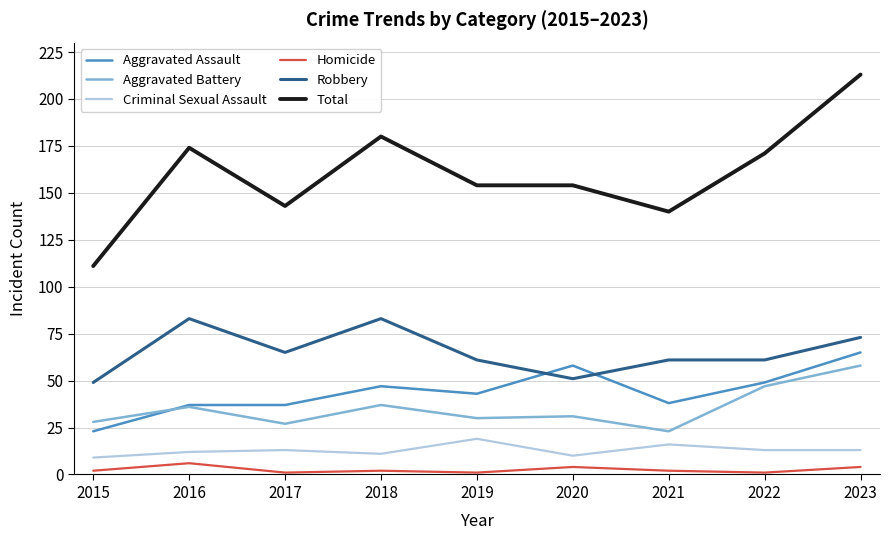

List the series in order of their peak value, lowest first.

Homicide, Criminal Sexual Assault, Aggravated Battery, Aggravated Assault, Robbery, Total